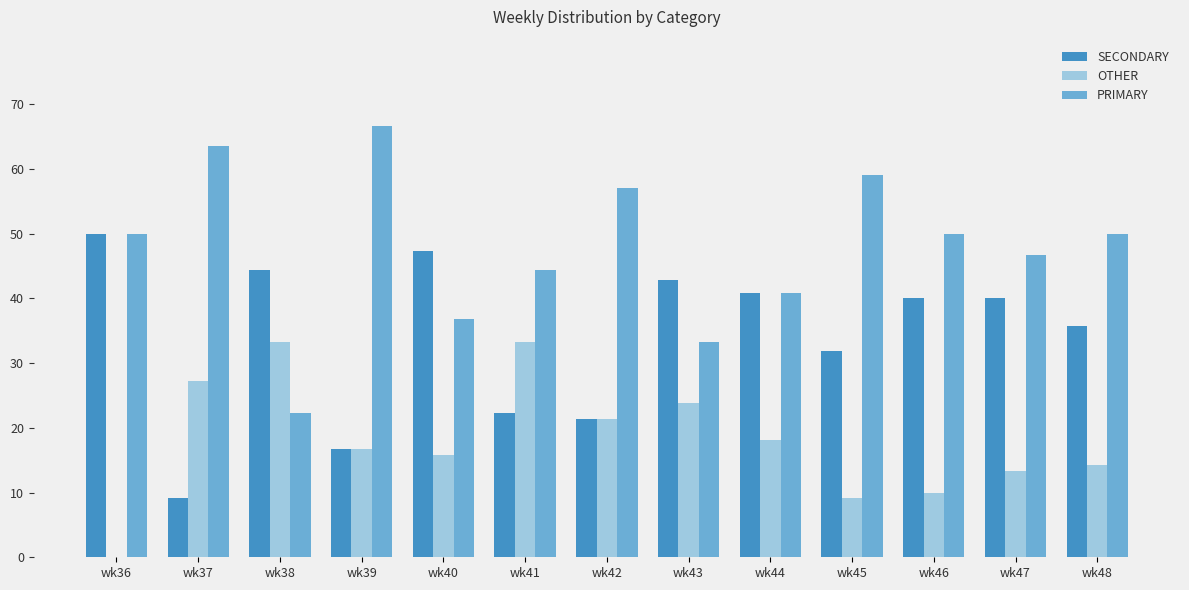

At which label is SECONDARY closest to 29?

wk45